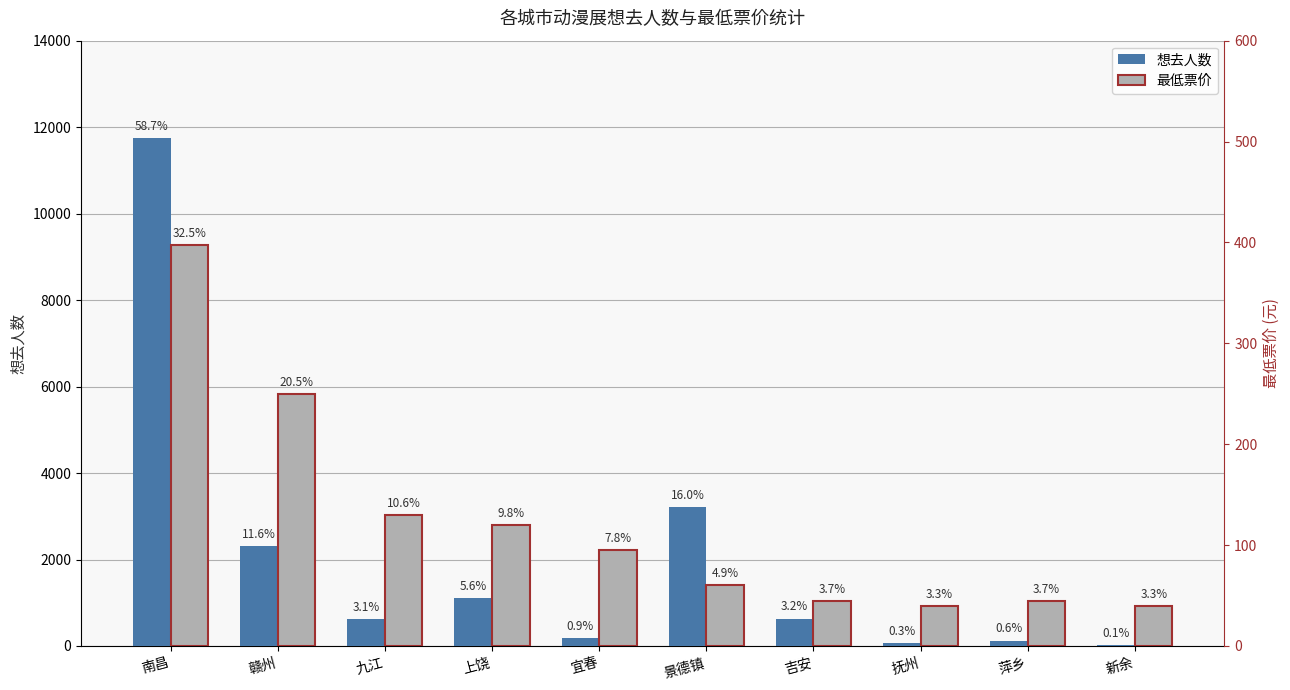

What is the total value across all series at 九江?

743.0